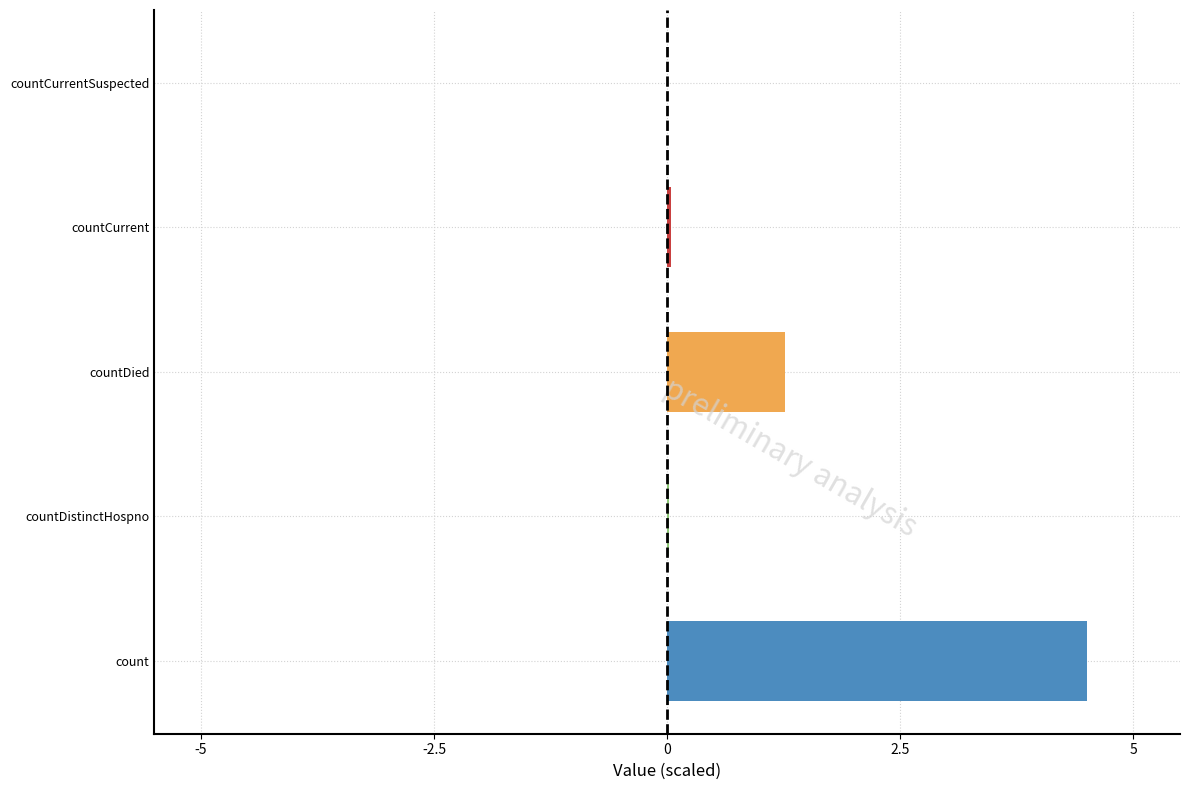

Which has a higher value, countDistinctHospno or countDied?

countDied